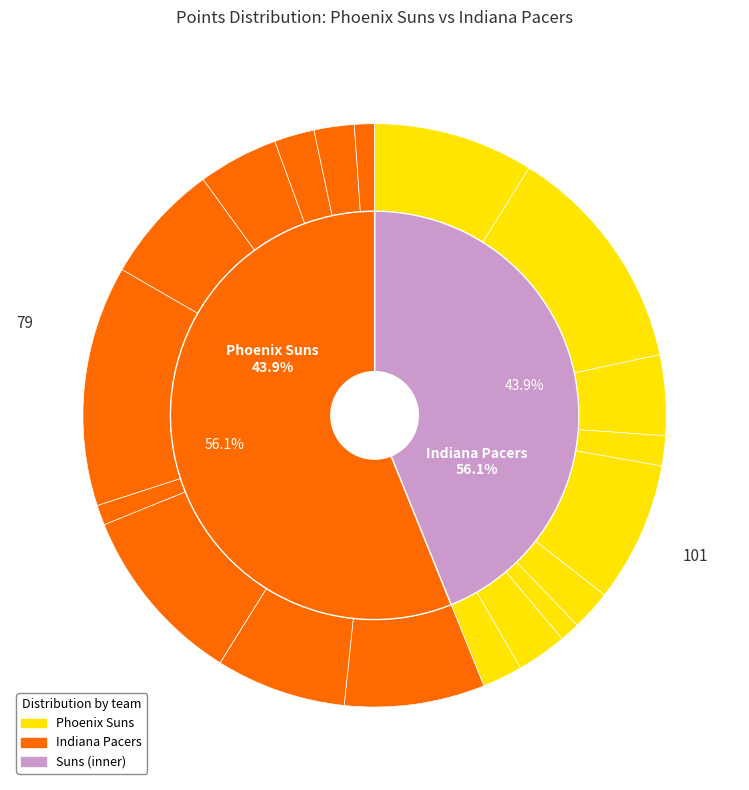

To the nearest percent, what portion does onealje01 represent?

7%